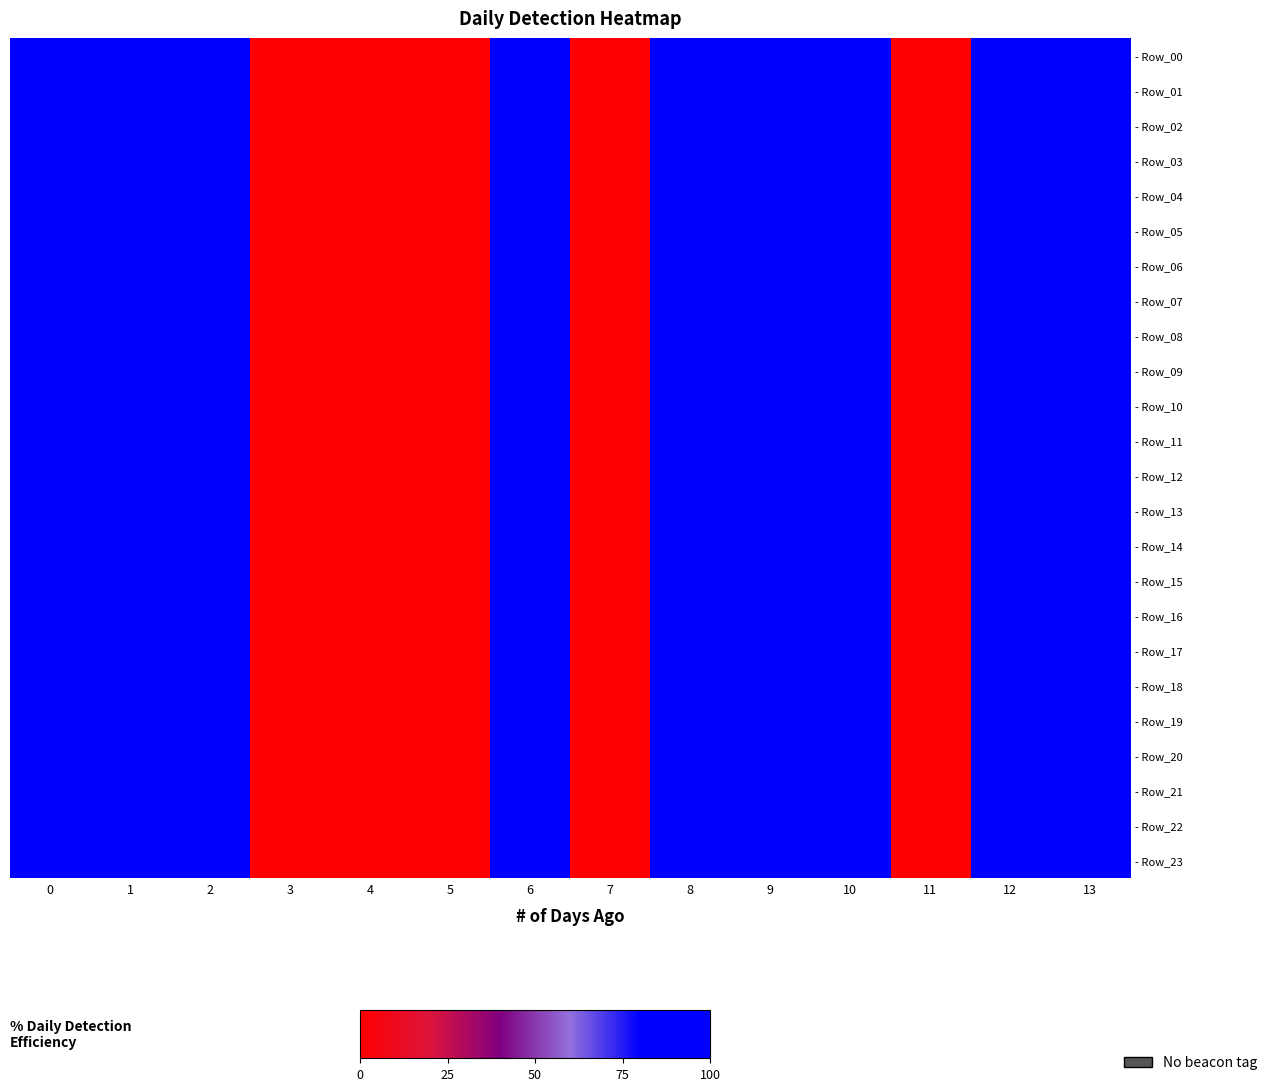

Which series changed the most between 0 and 11?

- Row_00